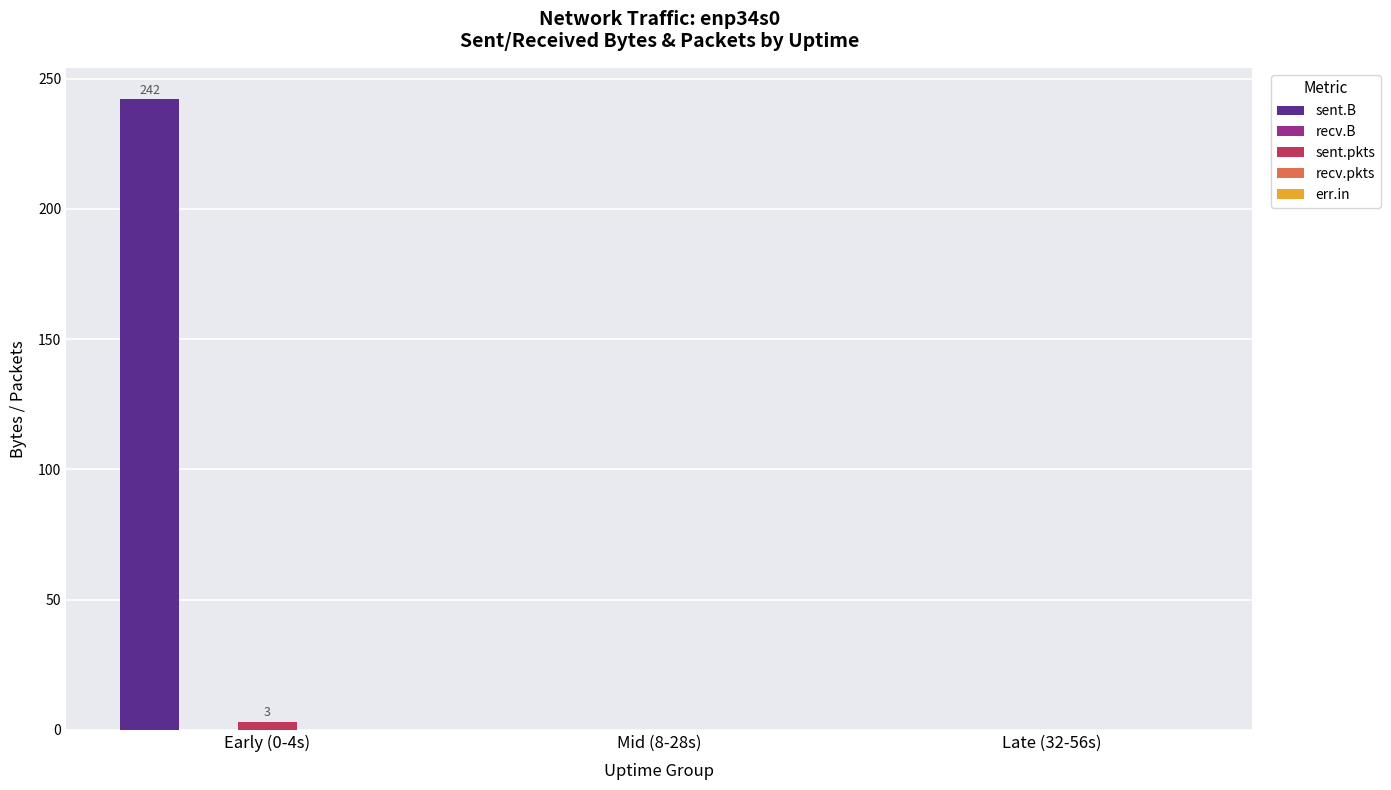

What is the total value across all series at Early (0-4s)?

245